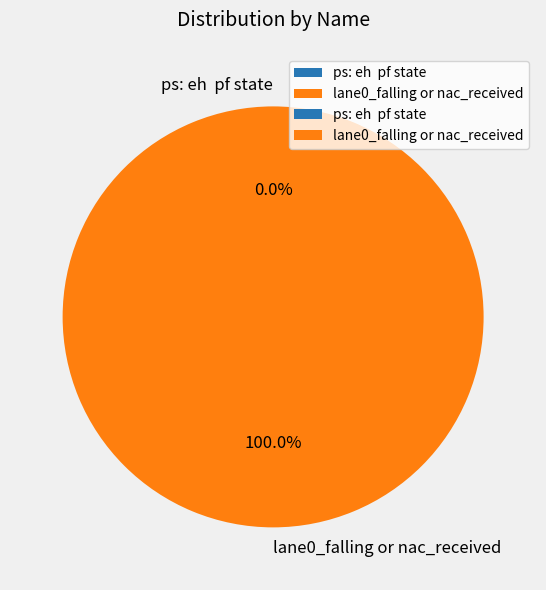

Which slice is the largest?

lane0_falling or nac_received